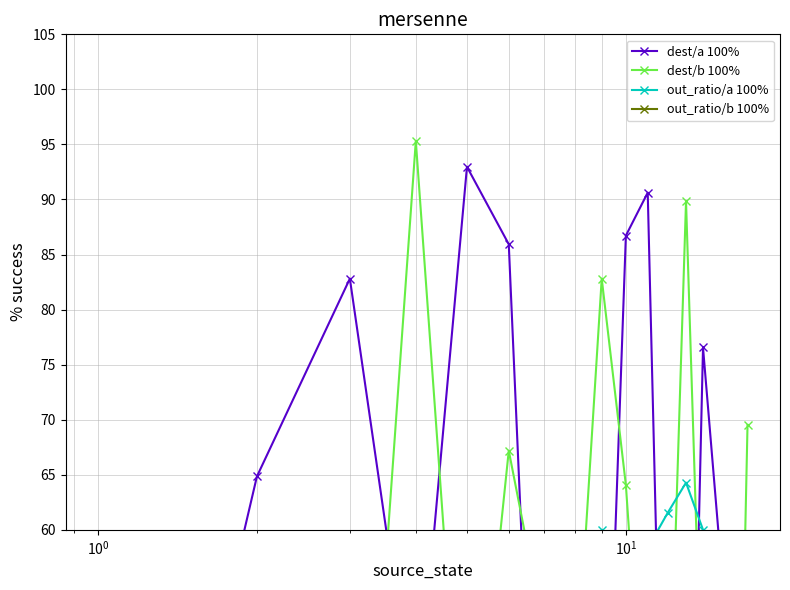

What is the difference between the maximum and minimum values in the dest/b 100% series?

85.2